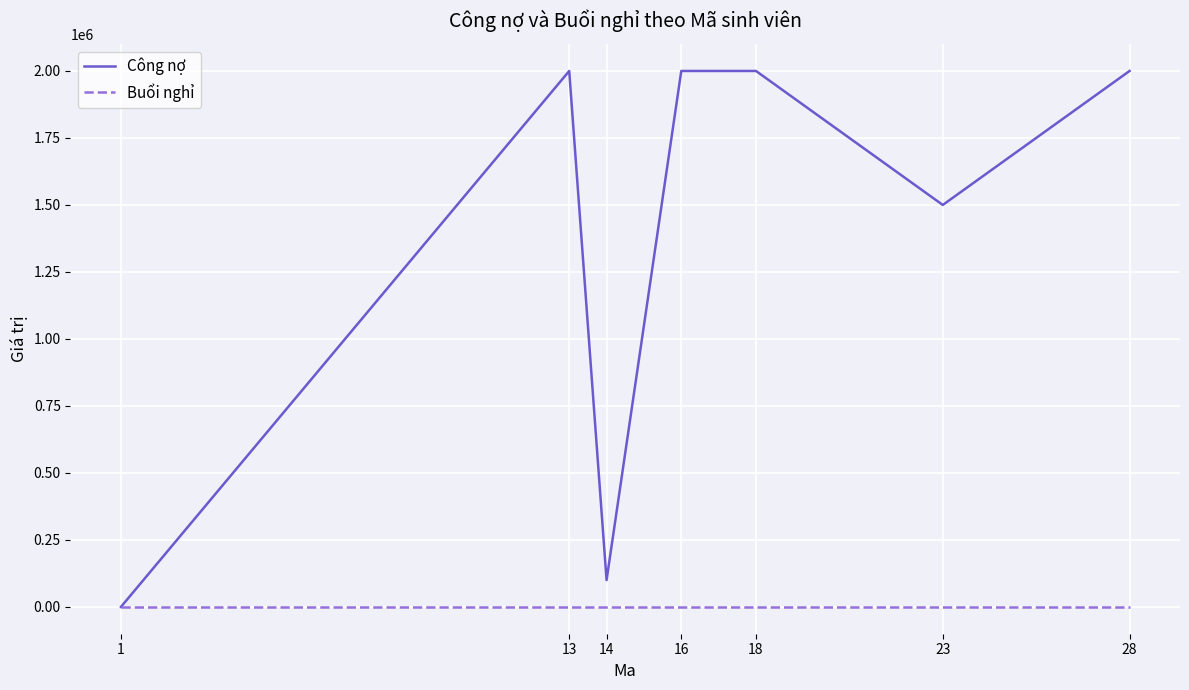

Which series has the widest spread of values?

Công nợ